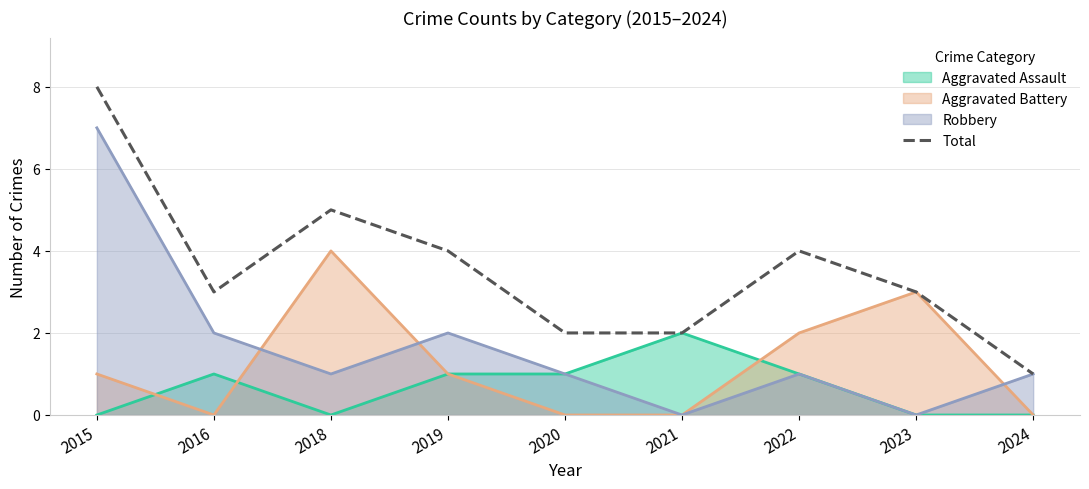

The chart shows a value of 6 at 2022. True or false?

False